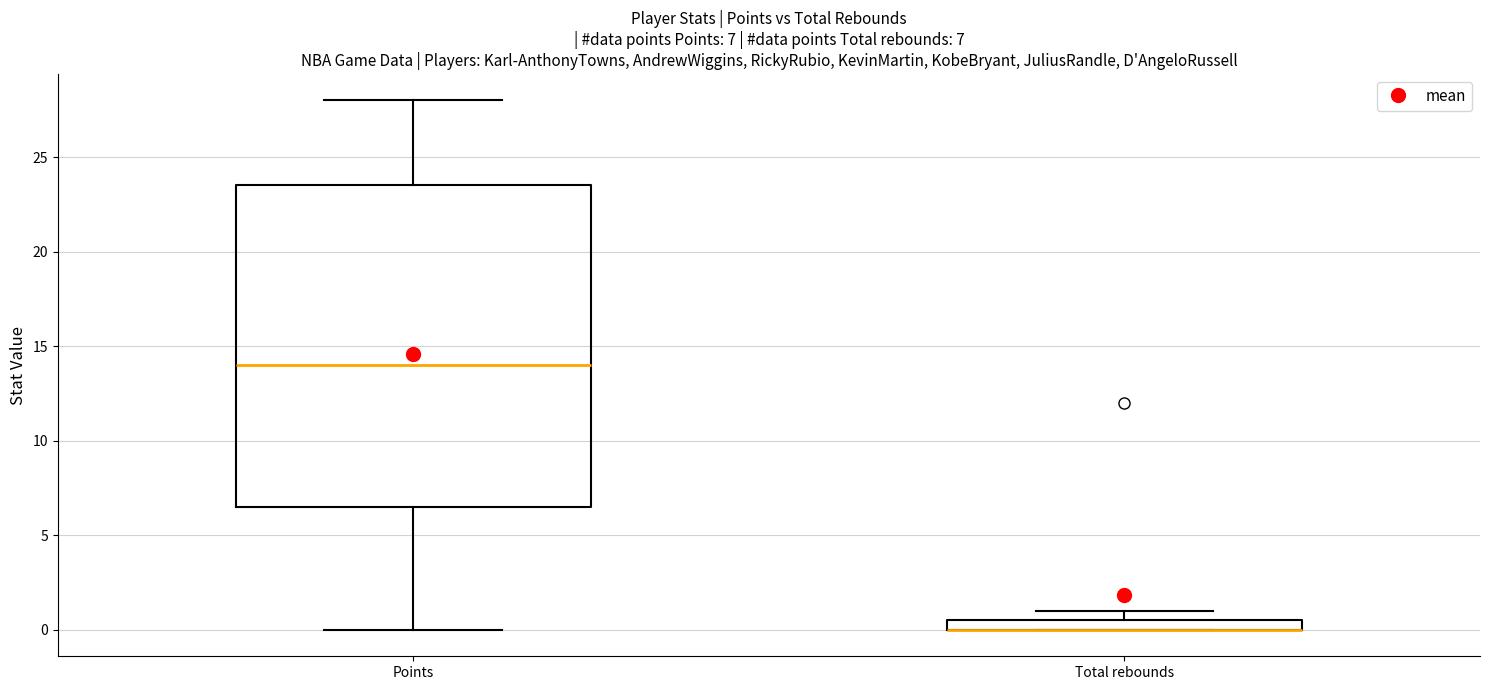

Which box is the tallest, from its lower edge to its upper edge?

Points